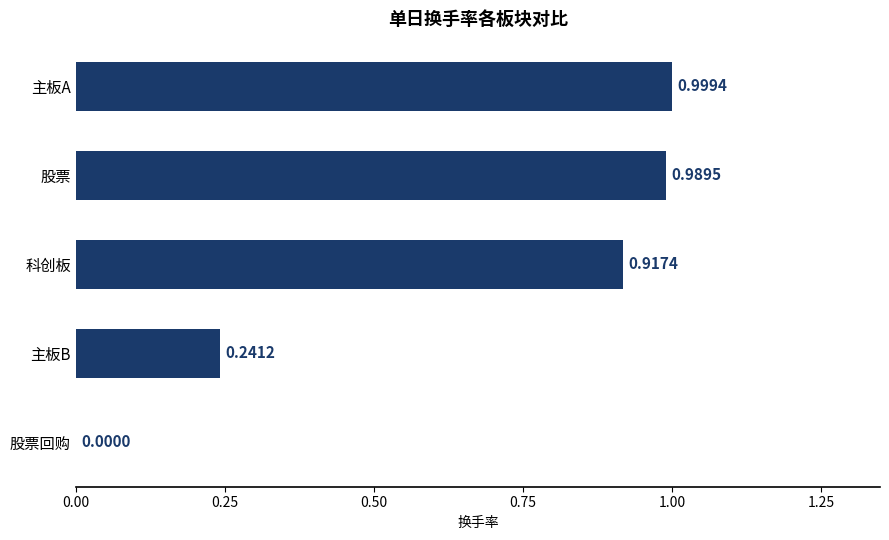

Which has a higher value, 科创板 or 主板A?

主板A